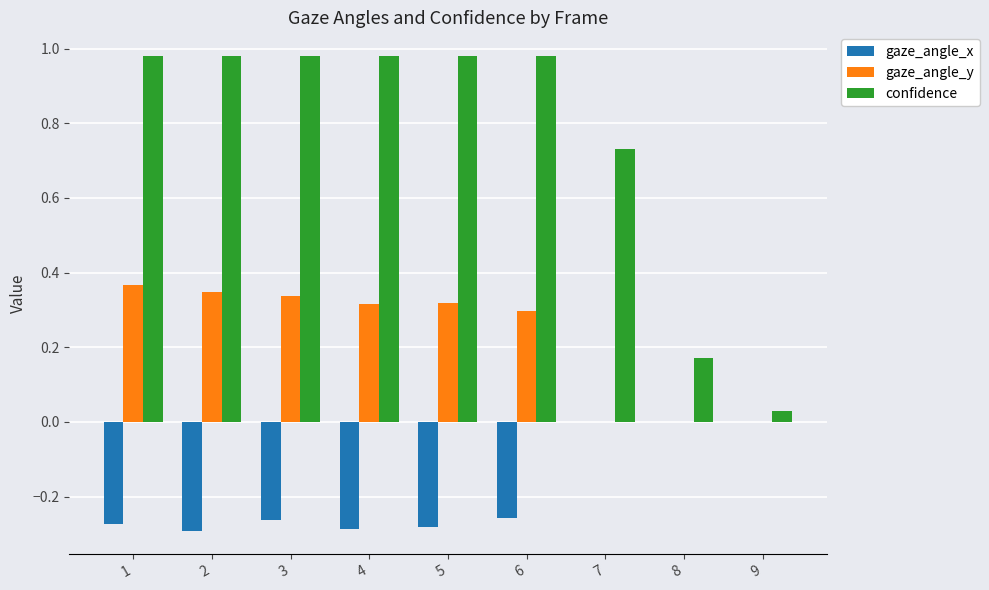

True or false: gaze_angle_y has a value of 0.2 at 7.

False